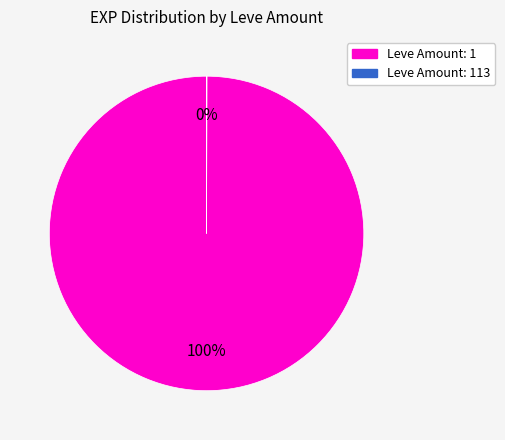

To the nearest percent, what is the difference between the largest and smallest slice percentages?

100%